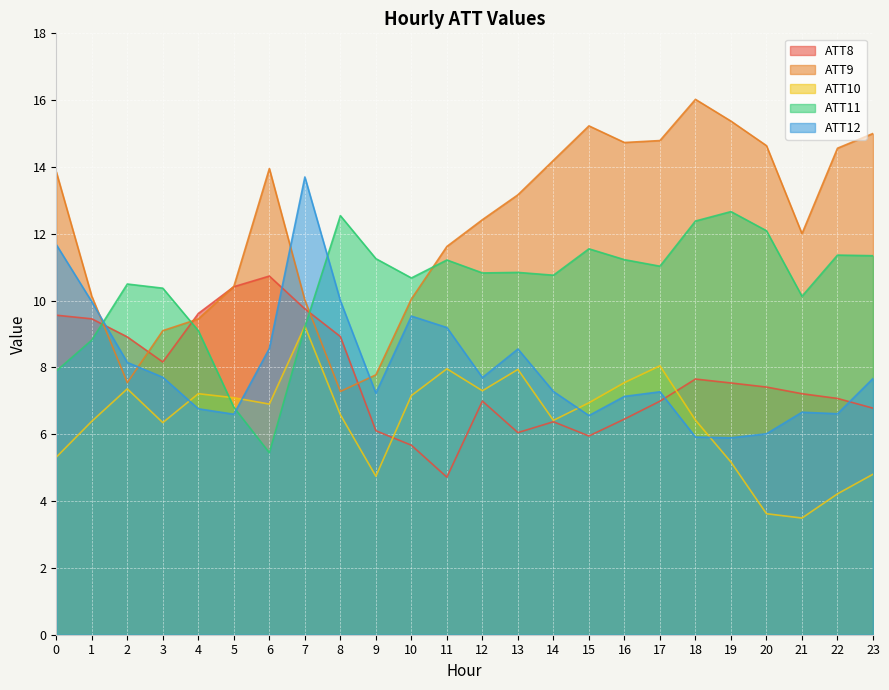

Reading right to left, list all the values displayed in this chart.

ATT8: 23=6.8	22=7.1	21=7.2	20=7.4	19=7.5	18=7.7	17=7.0	16=6.5	15=5.9	14=6.4	13=6.0	12=7.0	11=4.7	10=5.7	9=6.1	8=8.9	7=9.8	6=10.7	5=10.4	4=9.6	3=8.2	2=8.9	1=9.5	0=9.6
ATT9: 23=15.0	22=14.6	21=12.0	20=14.6	19=15.4	18=16.0	17=14.8	16=14.7	15=15.2	14=14.2	13=13.2	12=12.4	11=11.6	10=10.0	9=7.8	8=7.3	7=10.0	6=14.0	5=10.4	4=9.5	3=9.1	2=7.5	1=10.1	0=13.9
ATT10: 23=4.8	22=4.2	21=3.5	20=3.6	19=5.2	18=6.4	17=8.0	16=7.5	15=6.9	14=6.4	13=7.9	12=7.3	11=8.0	10=7.2	9=4.7	8=6.6	7=9.2	6=6.9	5=7.1	4=7.2	3=6.3	2=7.4	1=6.4	0=5.3
ATT11: 23=11.3	22=11.4	21=10.1	20=12.1	19=12.7	18=12.4	17=11.0	16=11.2	15=11.6	14=10.8	13=10.8	12=10.8	11=11.2	10=10.7	9=11.3	8=12.5	7=9.2	6=5.4	5=6.8	4=9.1	3=10.4	2=10.5	1=8.8	0=7.9
ATT12: 23=7.7	22=6.6	21=6.7	20=6.0	19=5.9	18=5.9	17=7.3	16=7.1	15=6.6	14=7.3	13=8.6	12=7.7	11=9.2	10=9.5	9=7.2	8=10.0	7=13.7	6=8.6	5=6.6	4=6.8	3=7.7	2=8.2	1=10.0	0=11.7